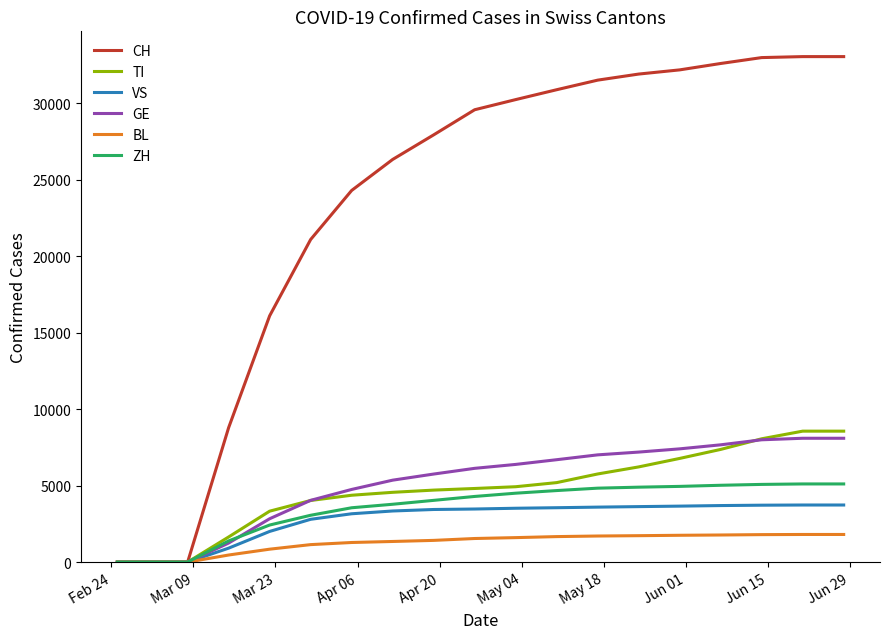

What is the sum of all VS values?

51987